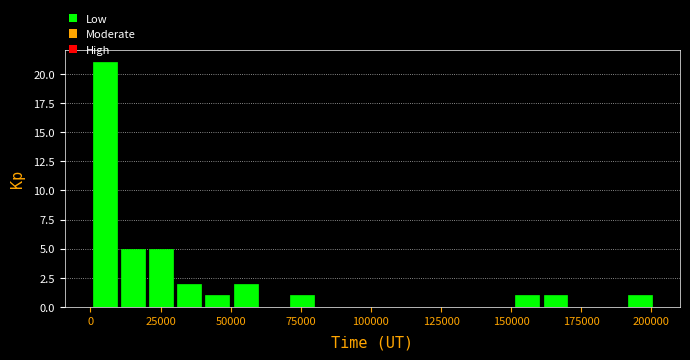

Around what value on the x-axis is the tallest bar? Give the approximate position of its centre, as read against the axis.

5000